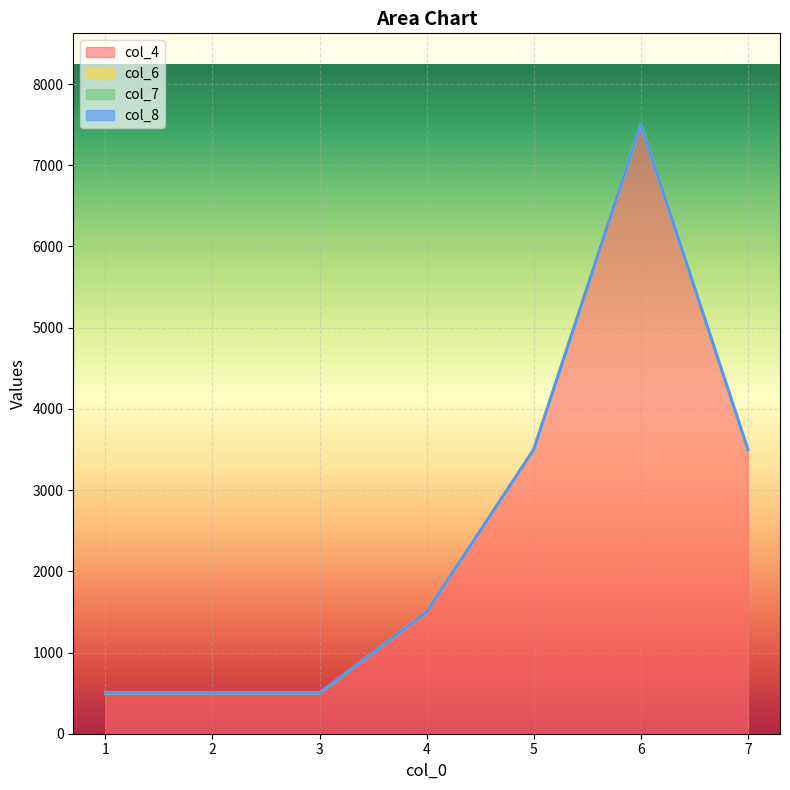

True or false: col_7 has a value of 0 at 5.

True